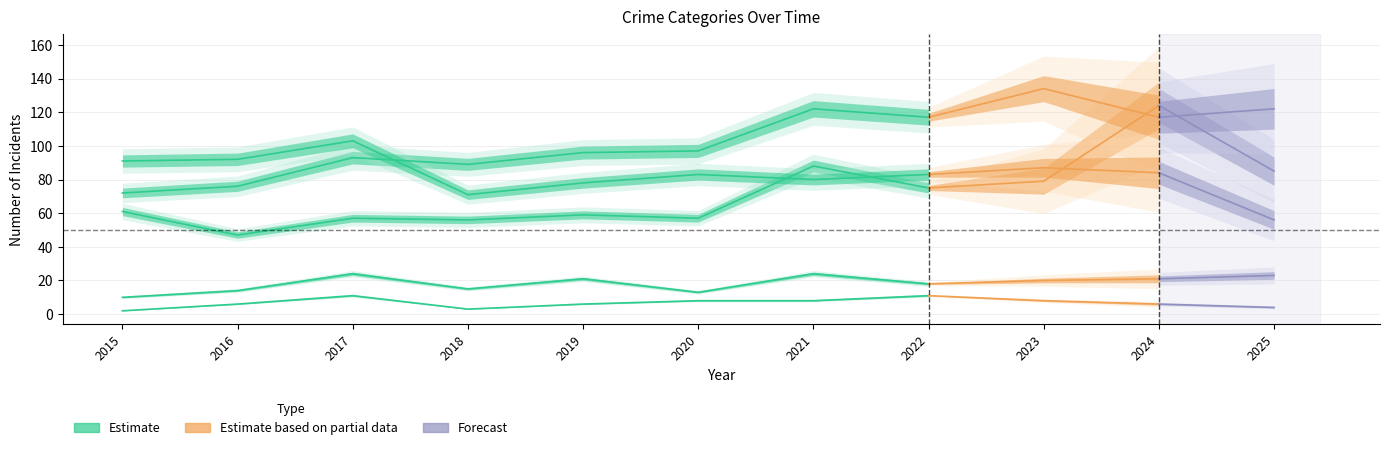

How many interior local valleys does the Robbery series have?

2